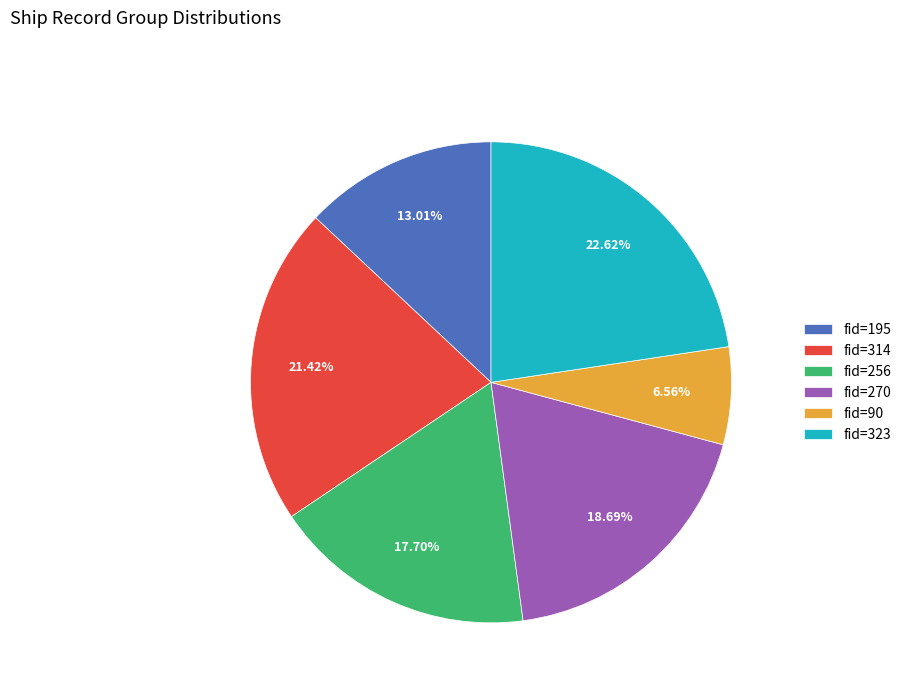

Is there a majority slice in this chart?

No